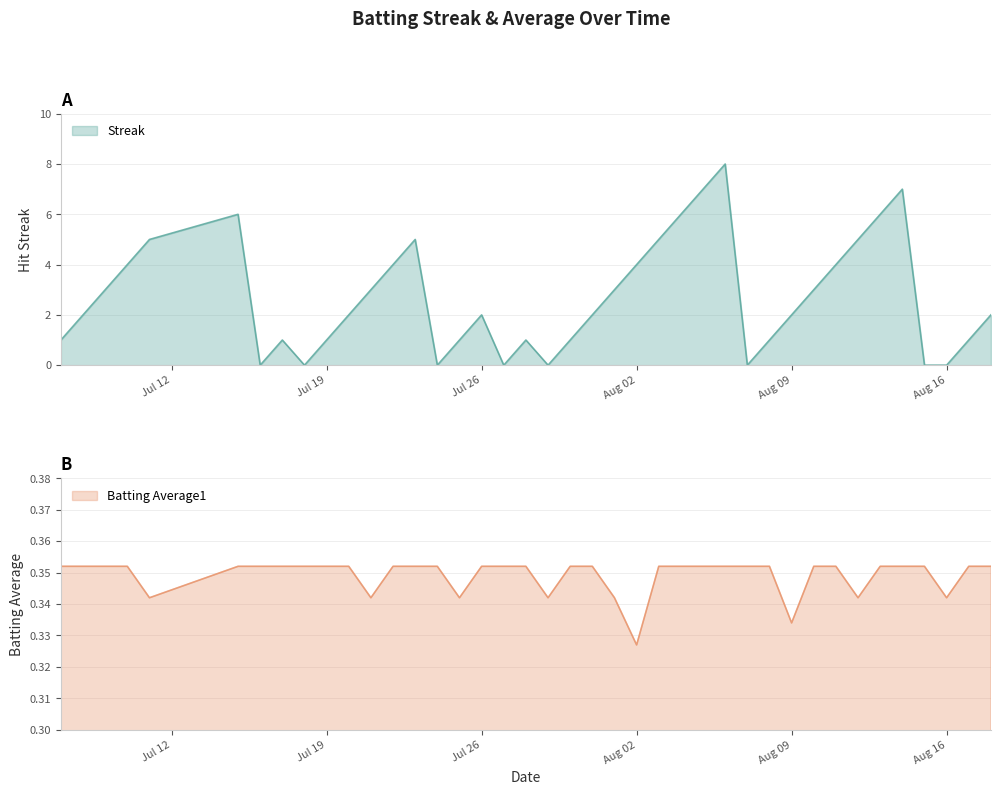

Where is Batting Average1 nearest to the value 0?

Aug 02